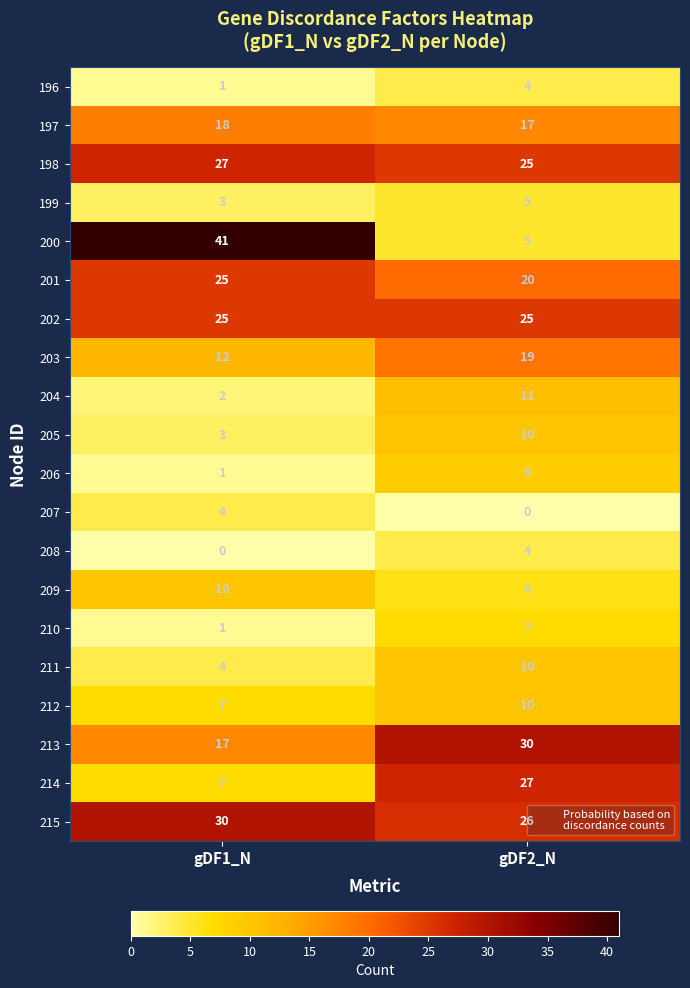

What is the lowest value of the 213 series?

17